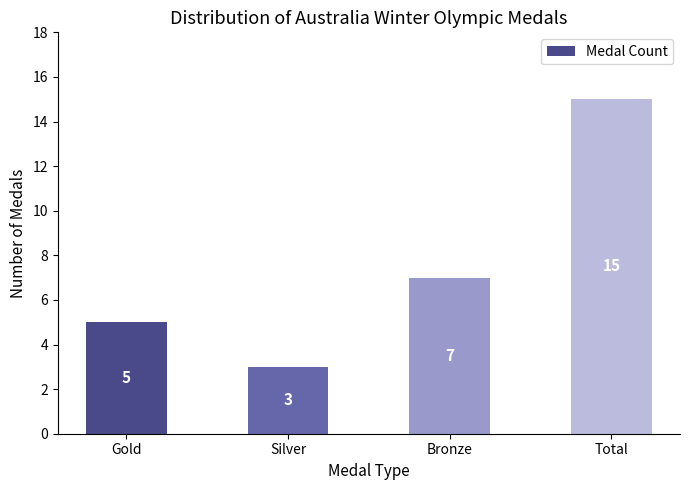

Rank the categories by value from lowest to highest.

Silver, Gold, Bronze, Total